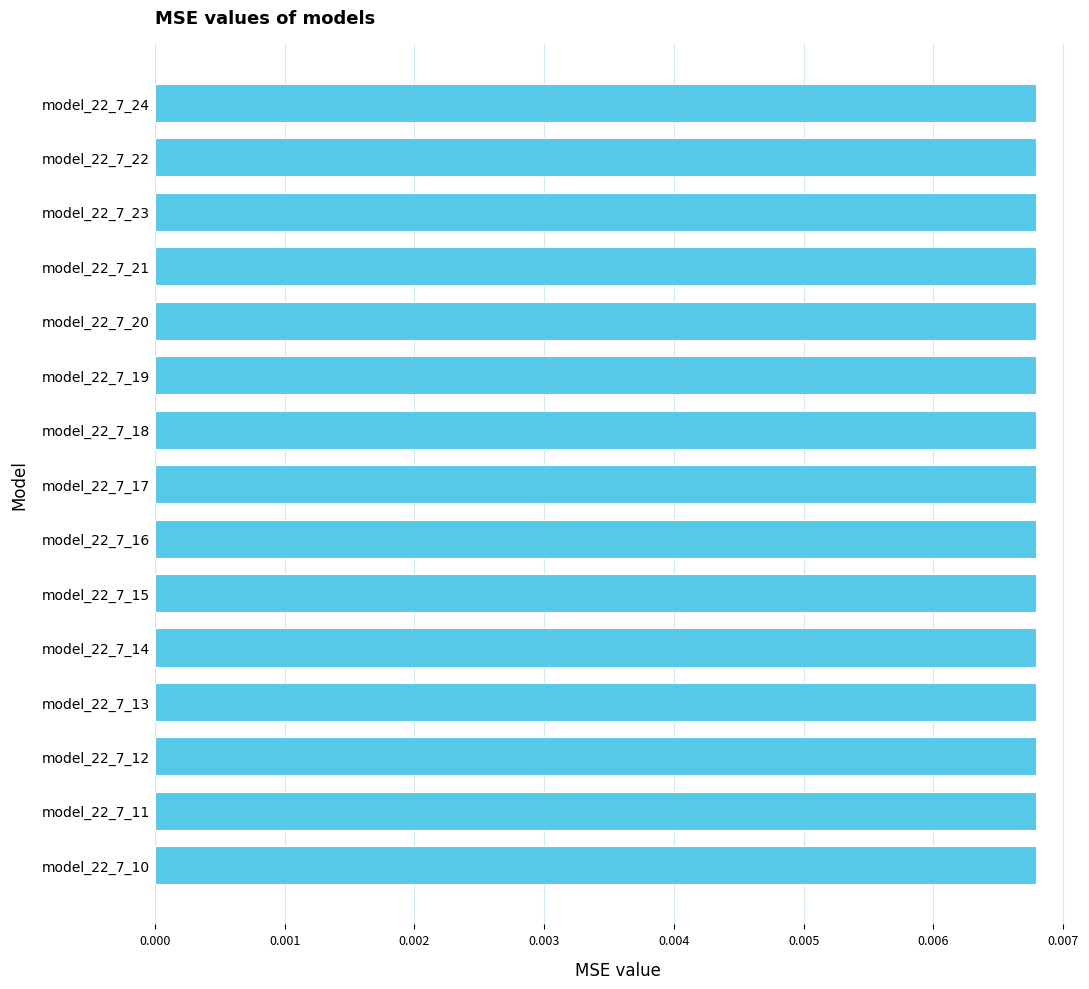

What position from the top is model_22_7_11?

14